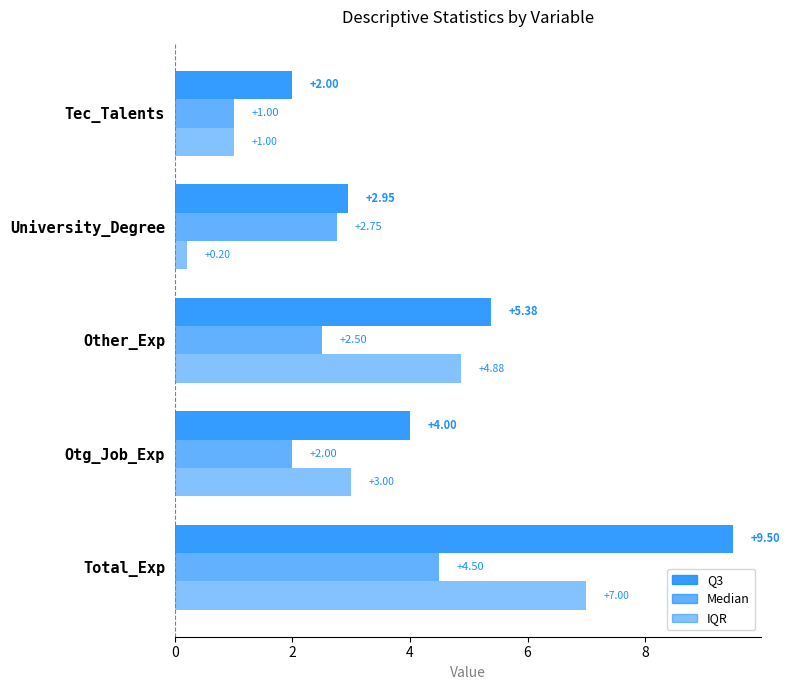

Count the number of categories in the chart.

5